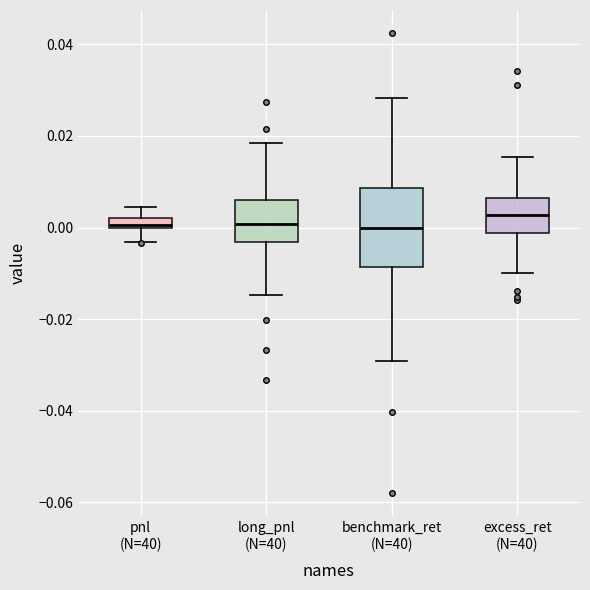

Which box is the tallest, from its lower edge to its upper edge?

benchmark_ret (N=40)